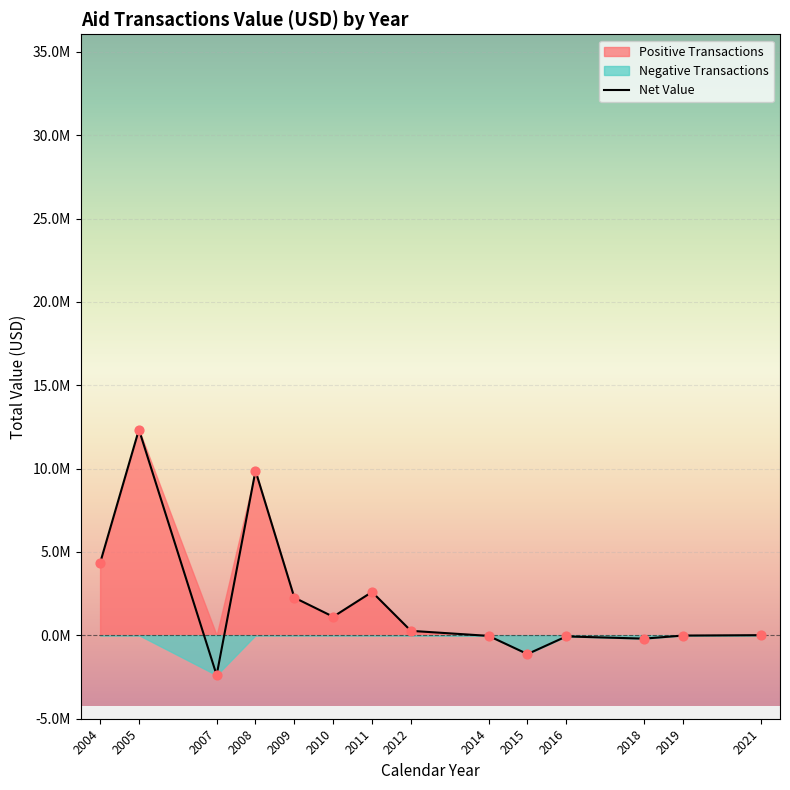

Between 2007 and 2016, which is larger?

2016